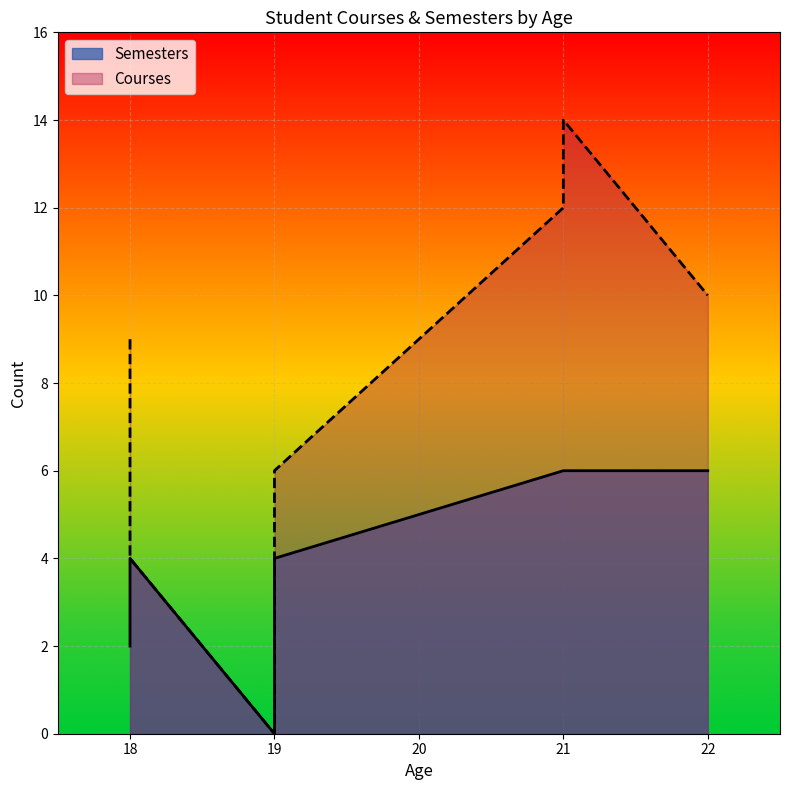

What is the difference between the Courses values at 18 and 19?

9